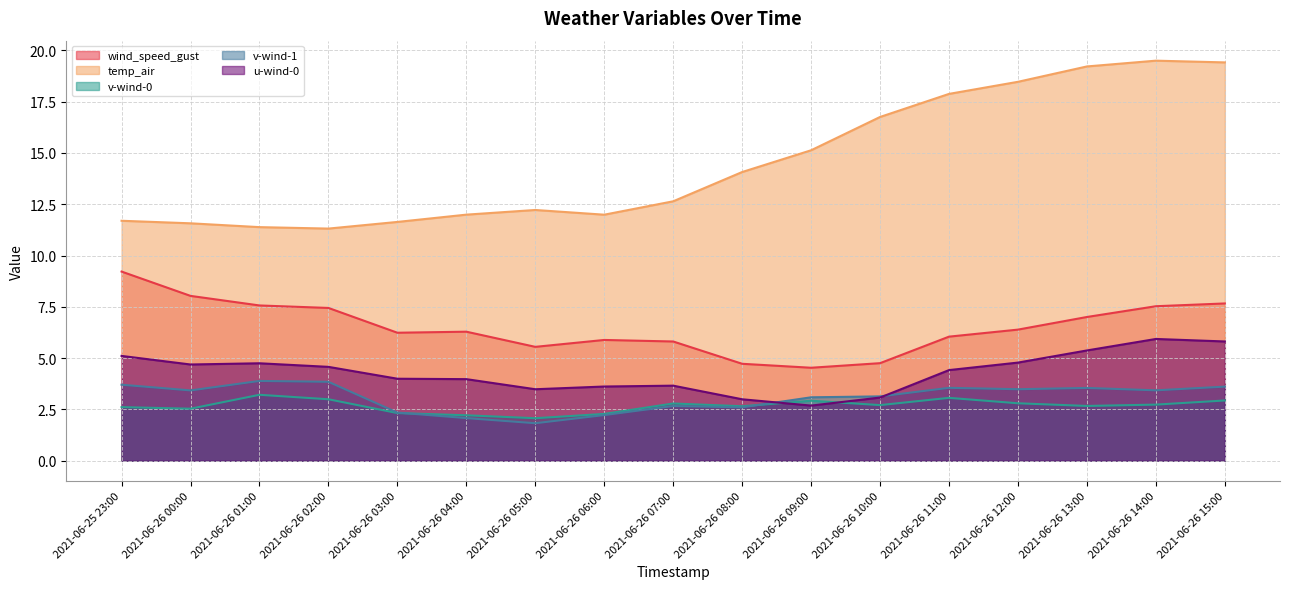

What is the spread (max minus min) of values at 2021-06-26 00:00?

9.0